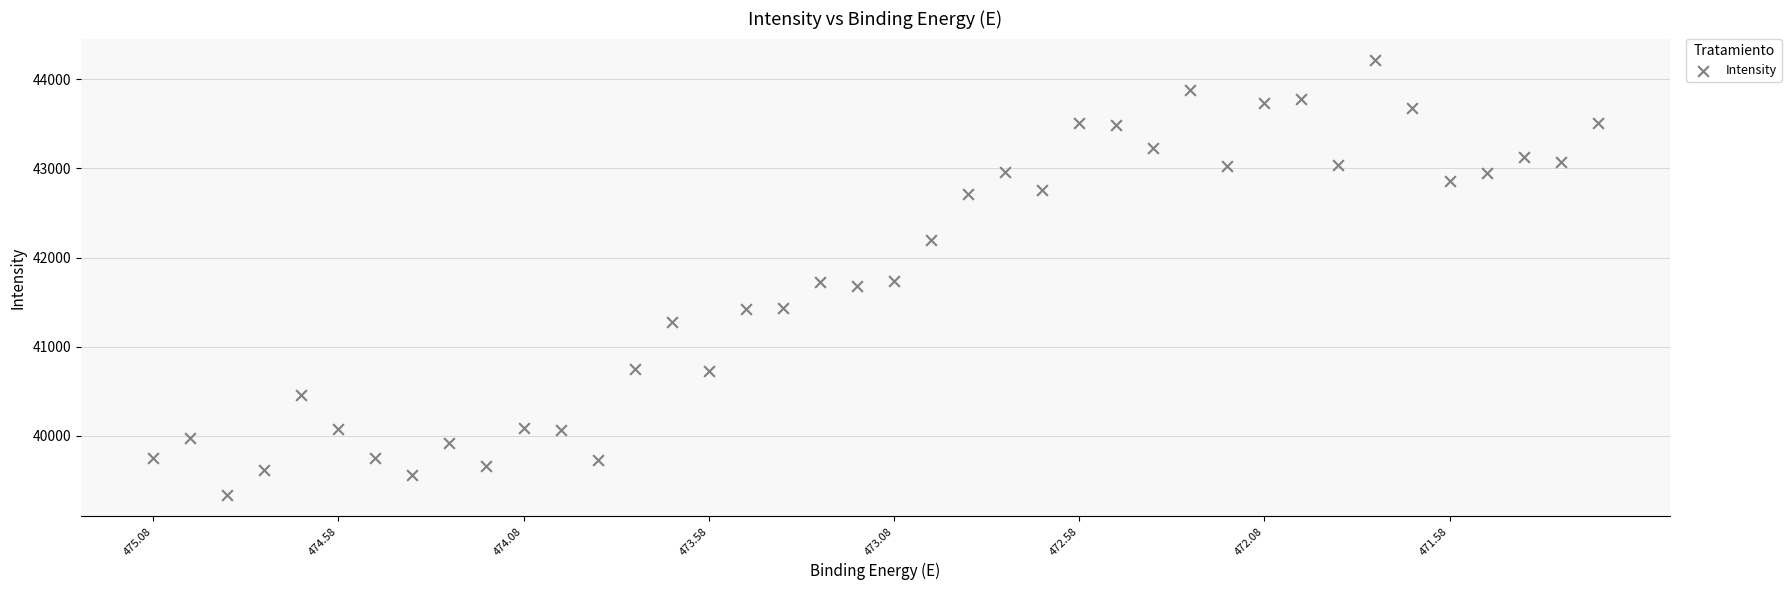

What is the range of Y values (max minus min)?

4869.6